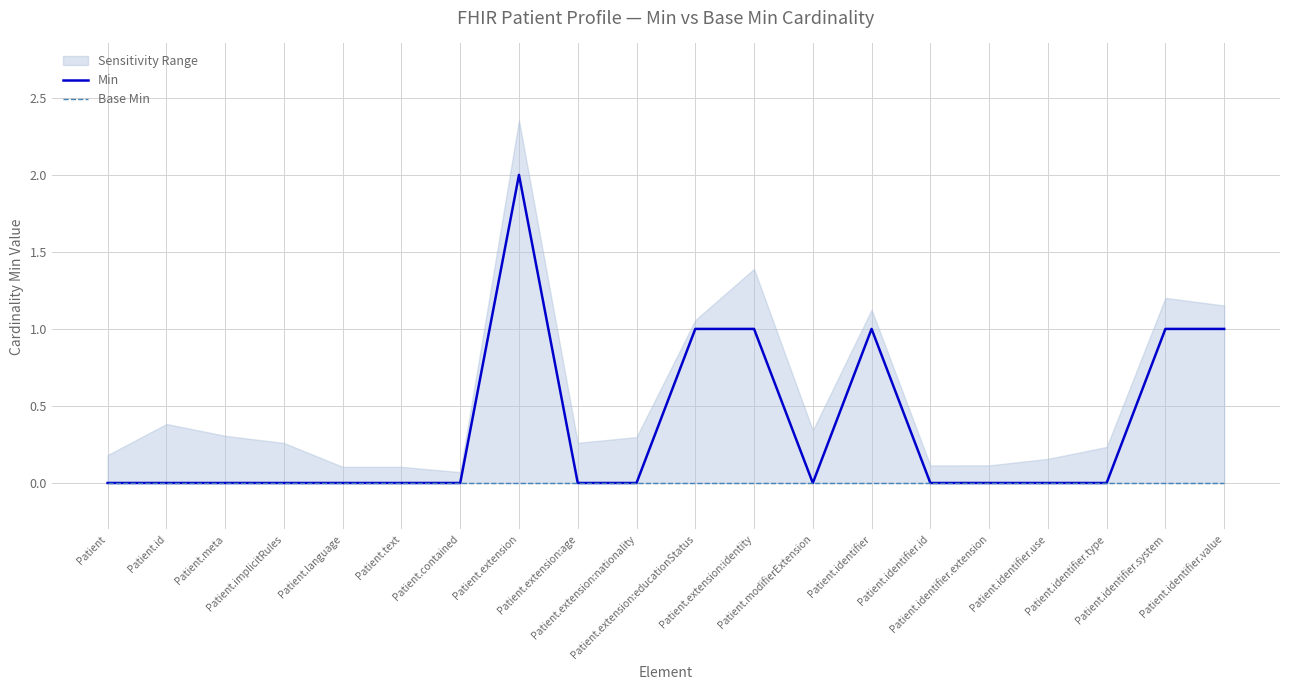

Is the value of Base Min at Patient.modifierExtension greater than the value of Min at Patient.modifierExtension?

No